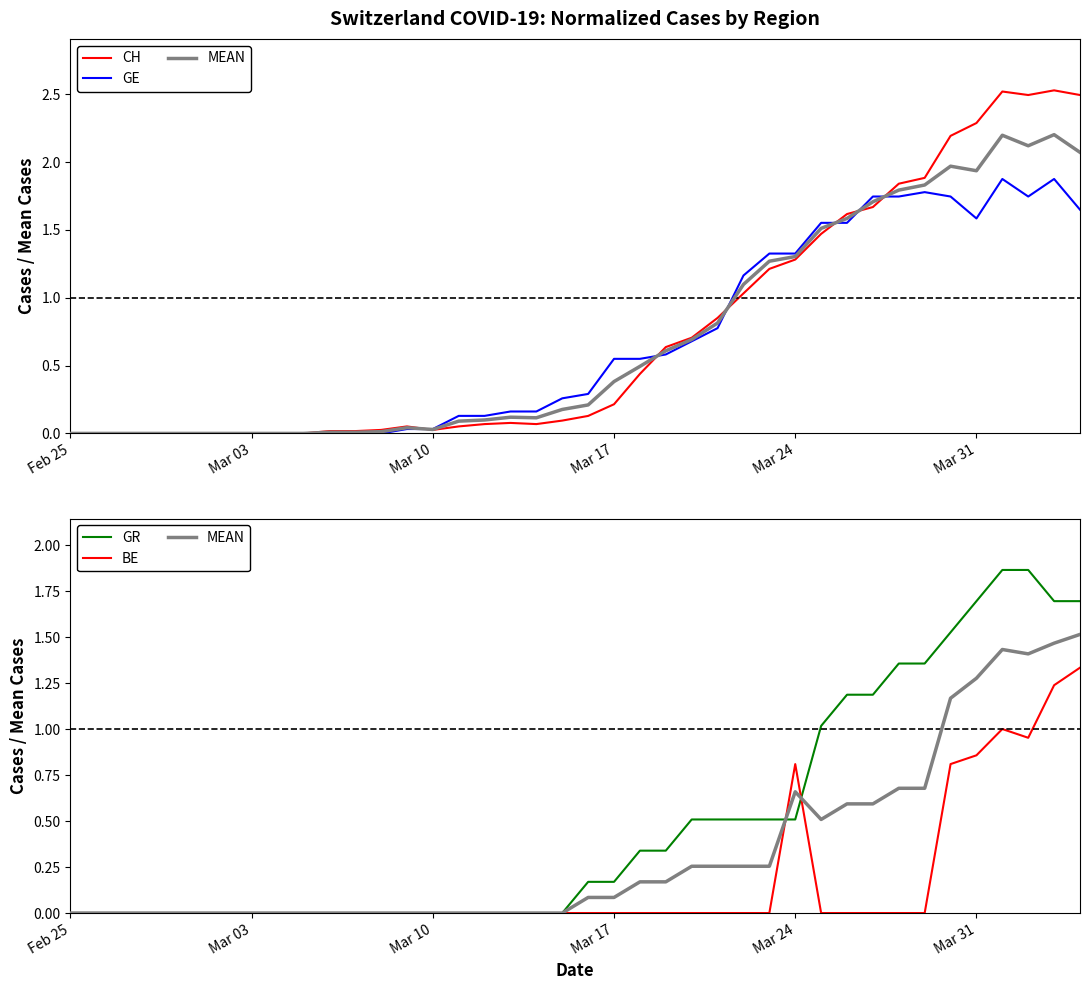

Which series changed the most between Feb 25 and Mar 17?

GE